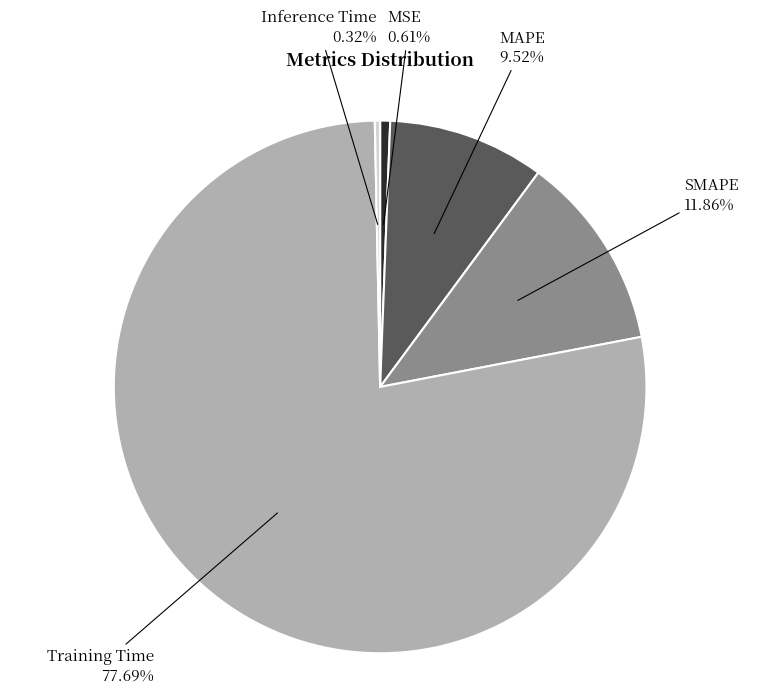

Does any single category account for the majority?

Yes